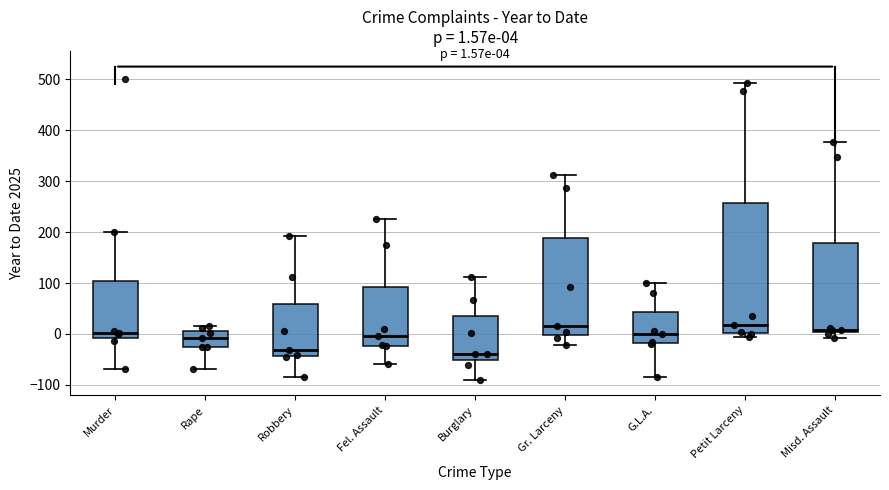

Comparing the boxes themselves (not the whiskers), which one is the tallest?

Petit Larceny